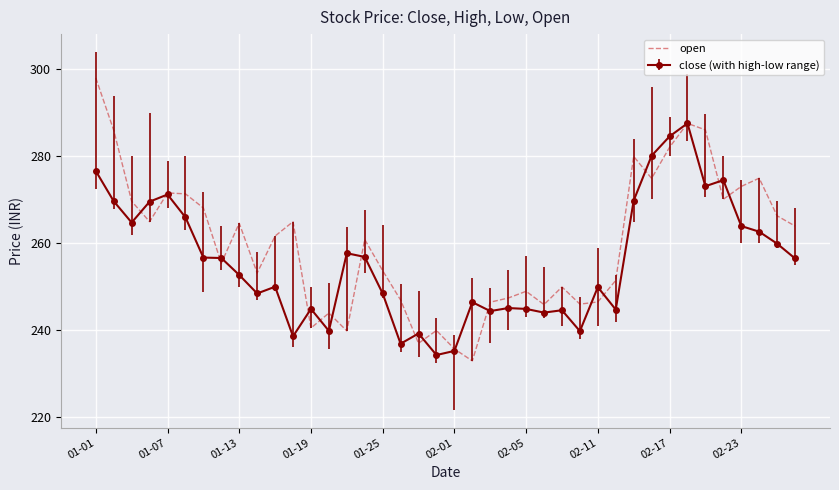

Which series has the widest spread of values?

open